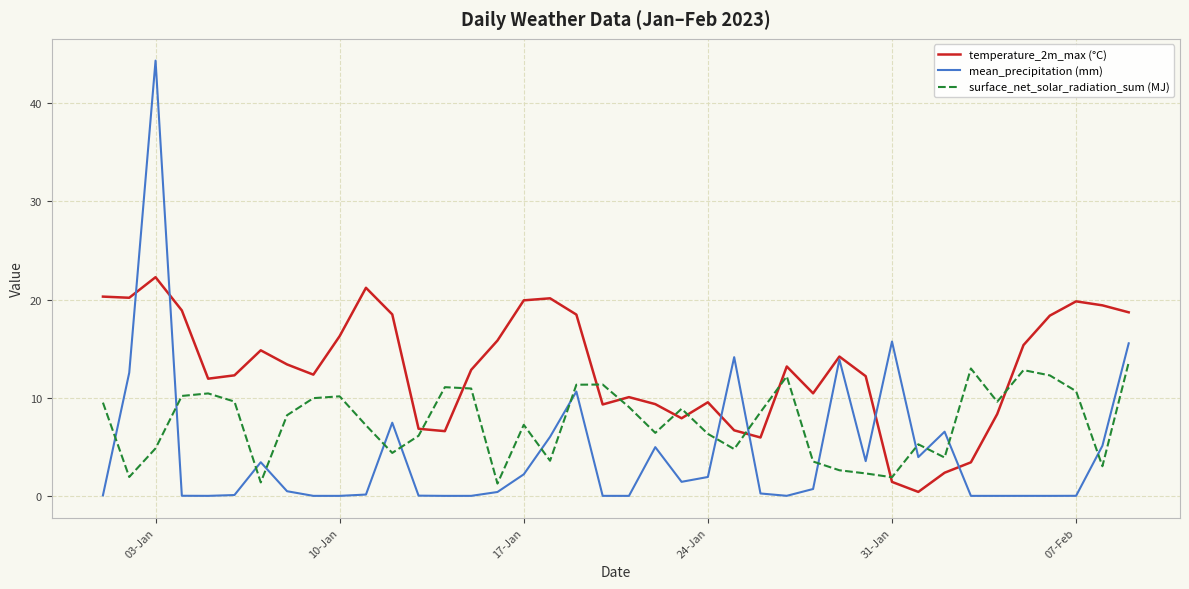

List the series in order of their peak value, lowest first.

surface_net_solar_radiation_sum (MJ), temperature_2m_max (°C), mean_precipitation (mm)